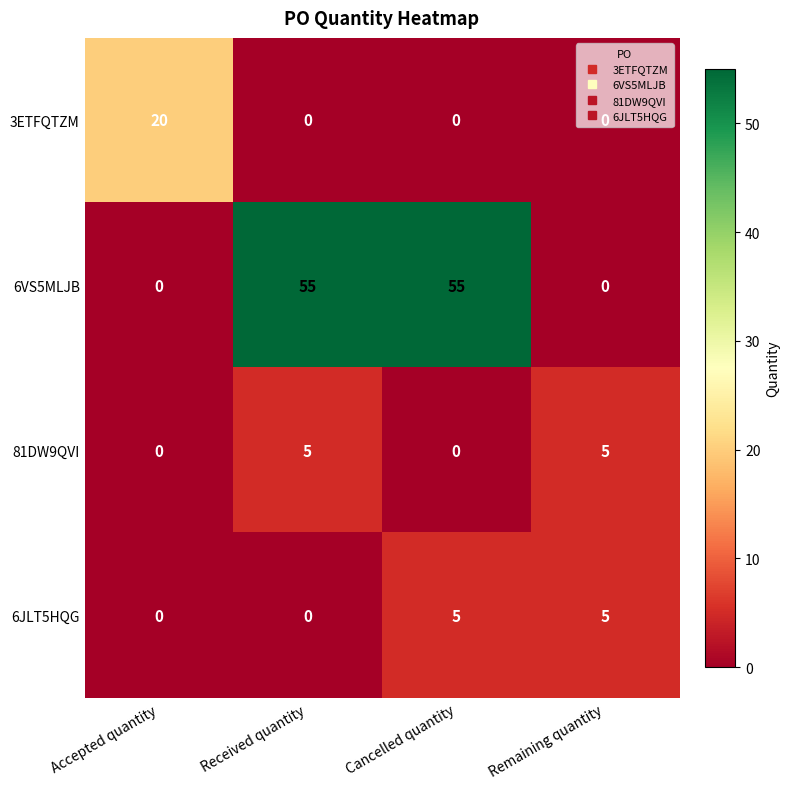

Which series has the widest spread of values?

6VS5MLJB